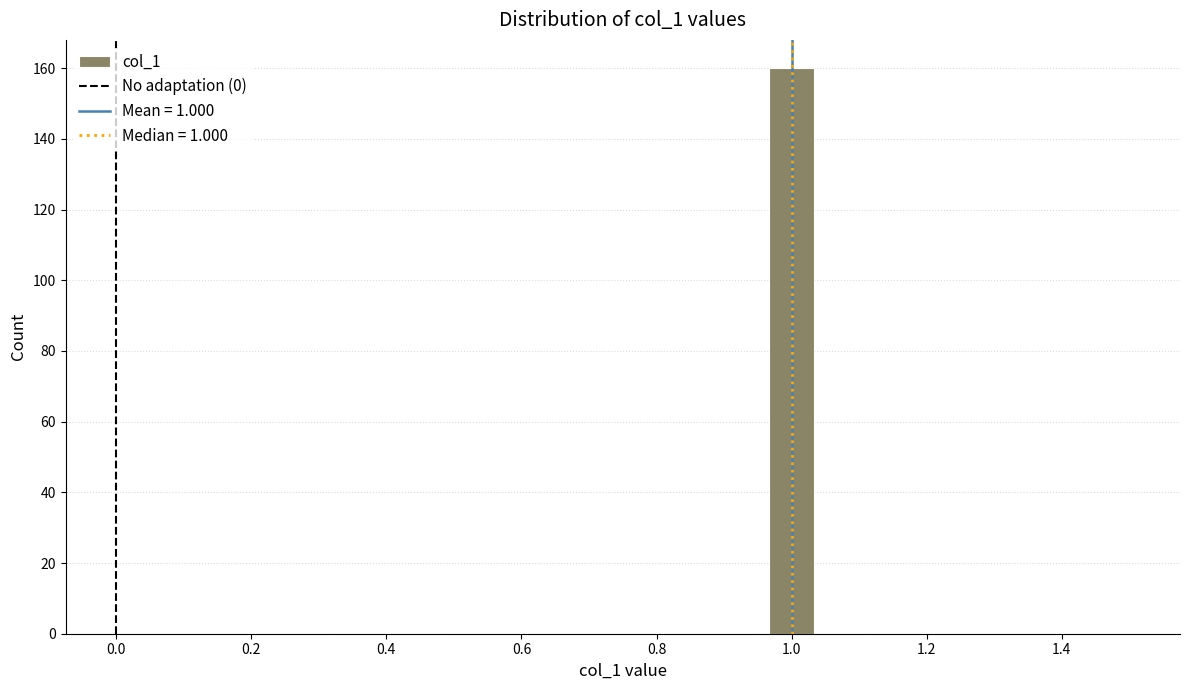

Around what value on the x-axis is the tallest bar? Give the approximate position of its centre, as read against the axis.

1.00